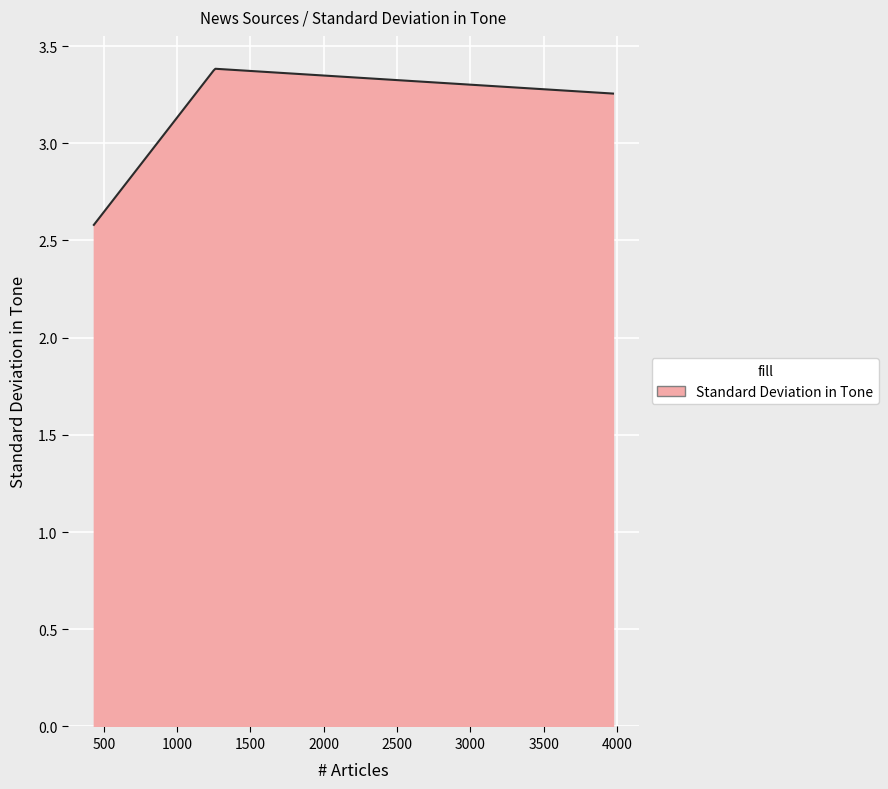

What is the difference between the maximum and minimum values?

0.8